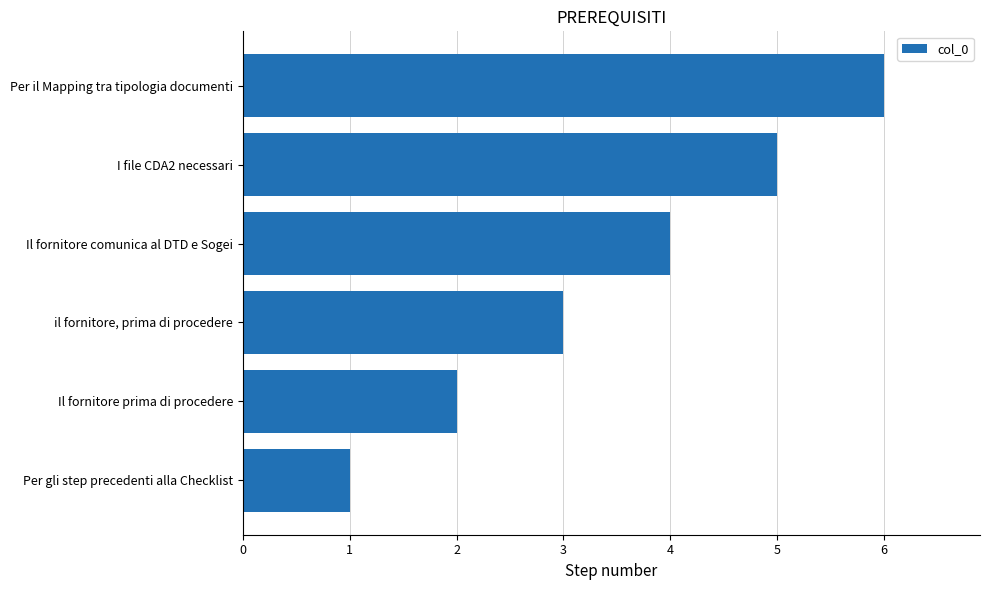

Rank the categories by value from highest to lowest.

Per il Mapping tra tipologia documenti, I file CDA2 necessari, Il fornitore comunica al DTD e Sogei, il fornitore, prima di procedere, Il fornitore prima di procedere, Per gli step precedenti alla Checklist